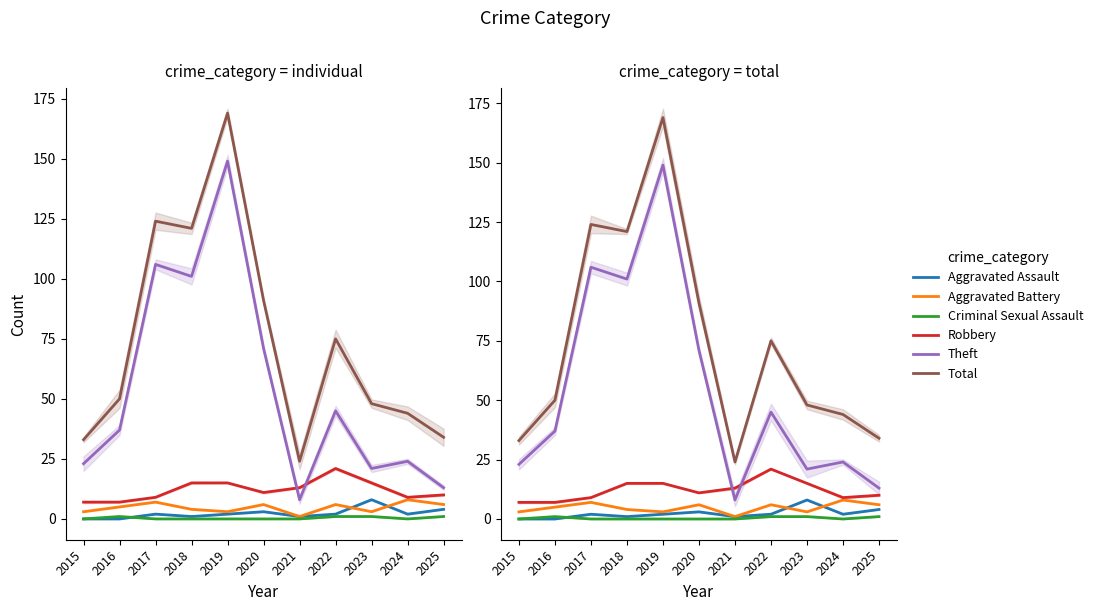

Which series has the largest range (max minus min)?

Total